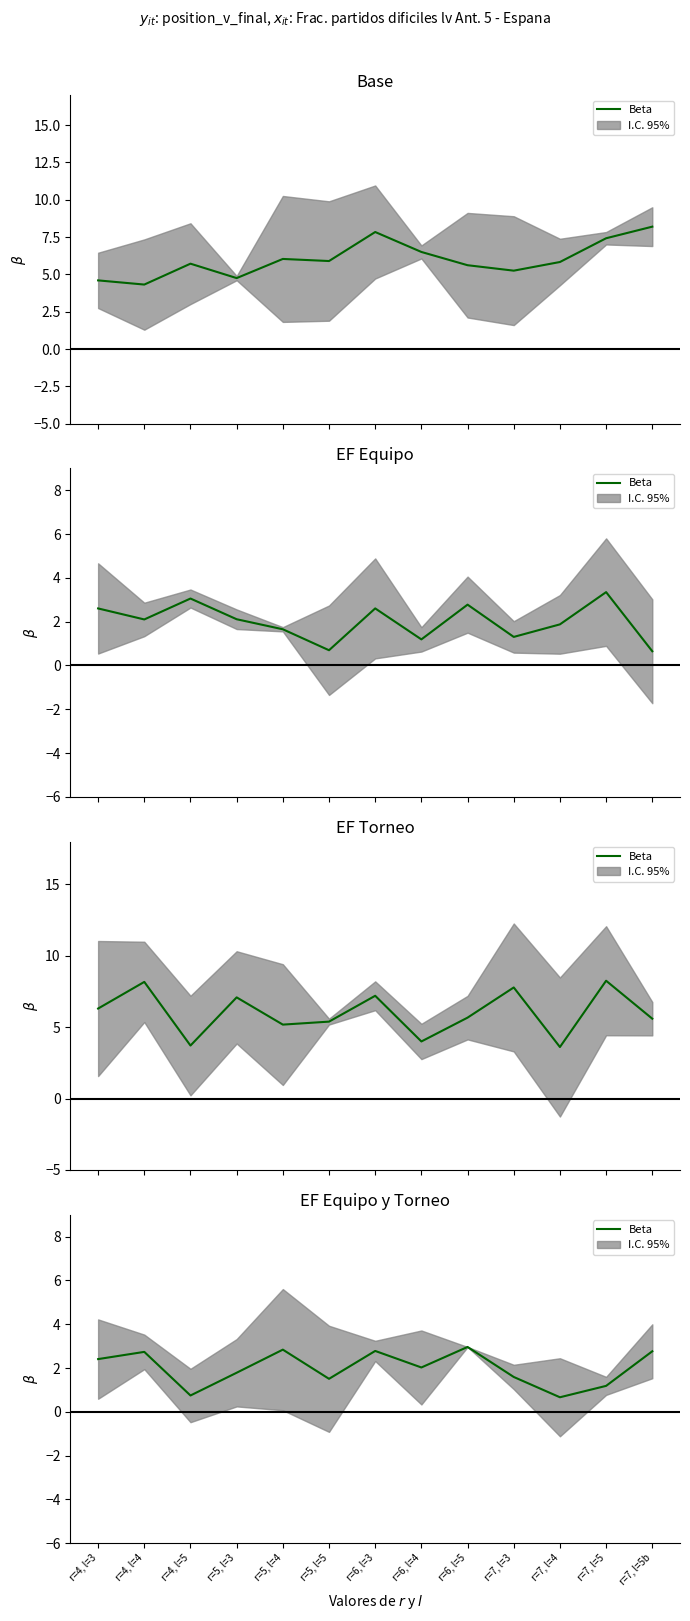

How many points are lower than both their immediate neighbors (excluding endpoints)?

4